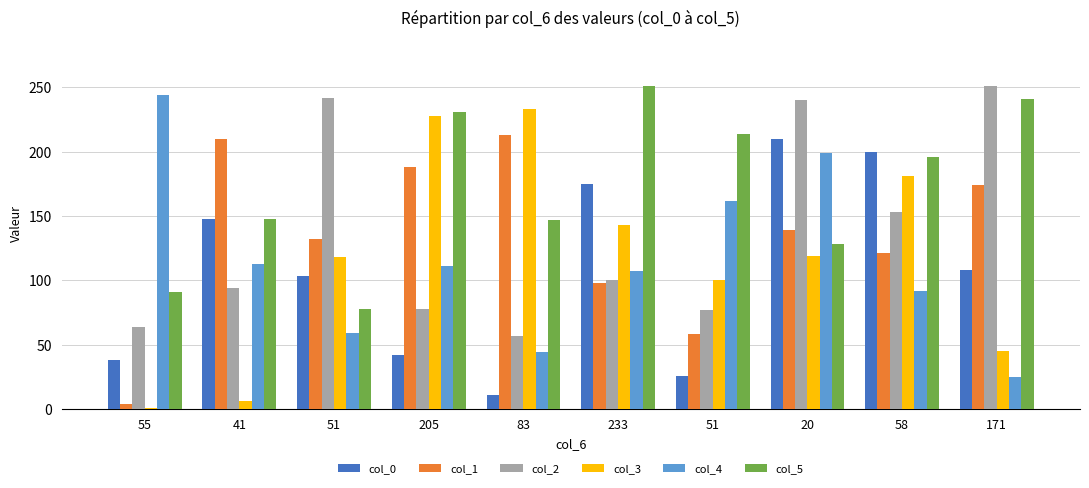

Is the value of col_4 at 20 greater than the value of col_5 at 171?

No